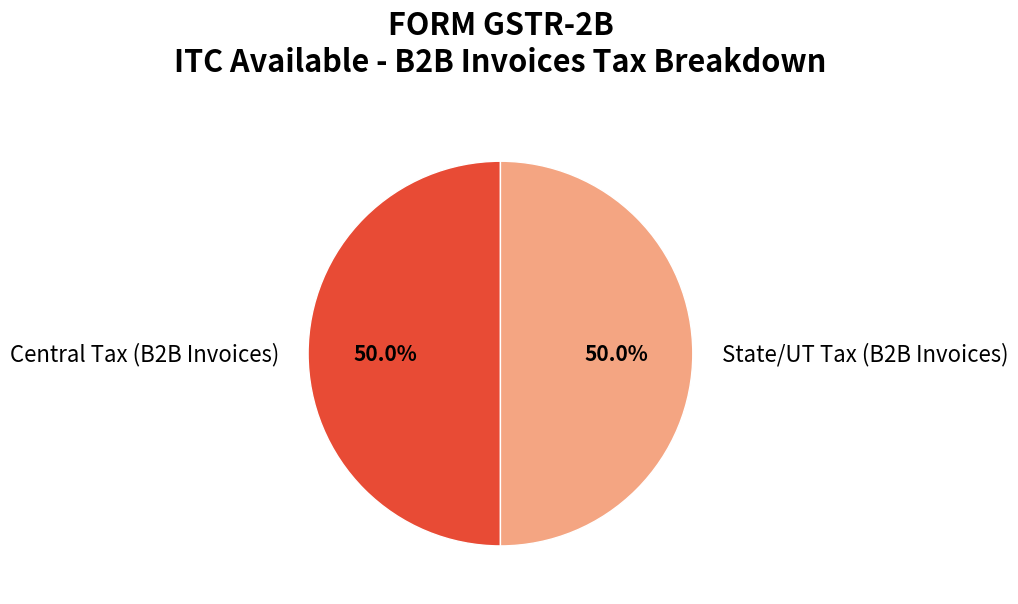

What percentage do Central Tax (B2B Invoices) and State/UT Tax (B2B Invoices) together represent?

100.0%